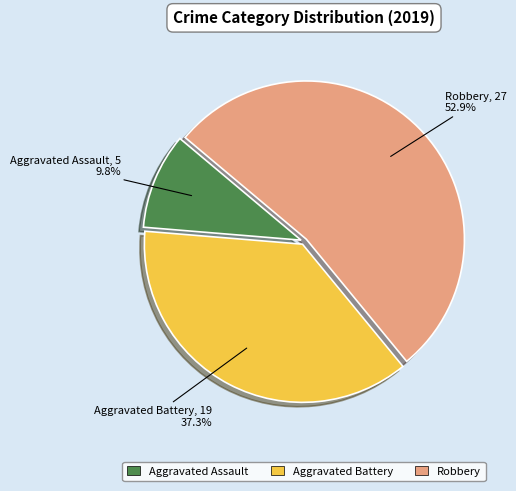

What is the total percentage of Robbery and Aggravated Battery?

90.2%